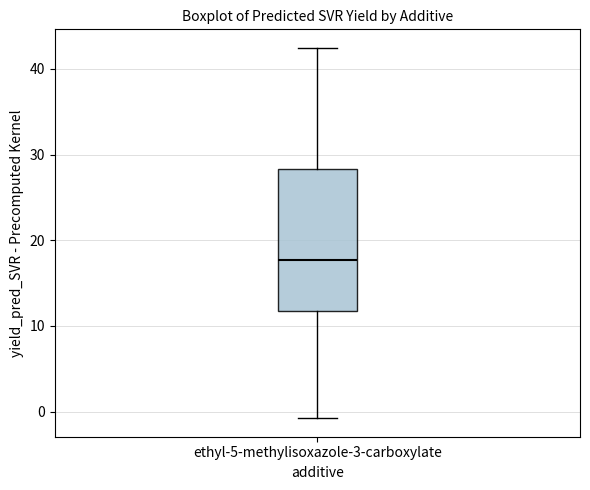

Transcribe this box plot: give where the median line is, the range the box spans, and where the two whiskers end, as read against the y-axis. The values are not printed on the chart, so give them approximately, as read against the axis.

median 18, box 12 to 28, whiskers -1 to 42